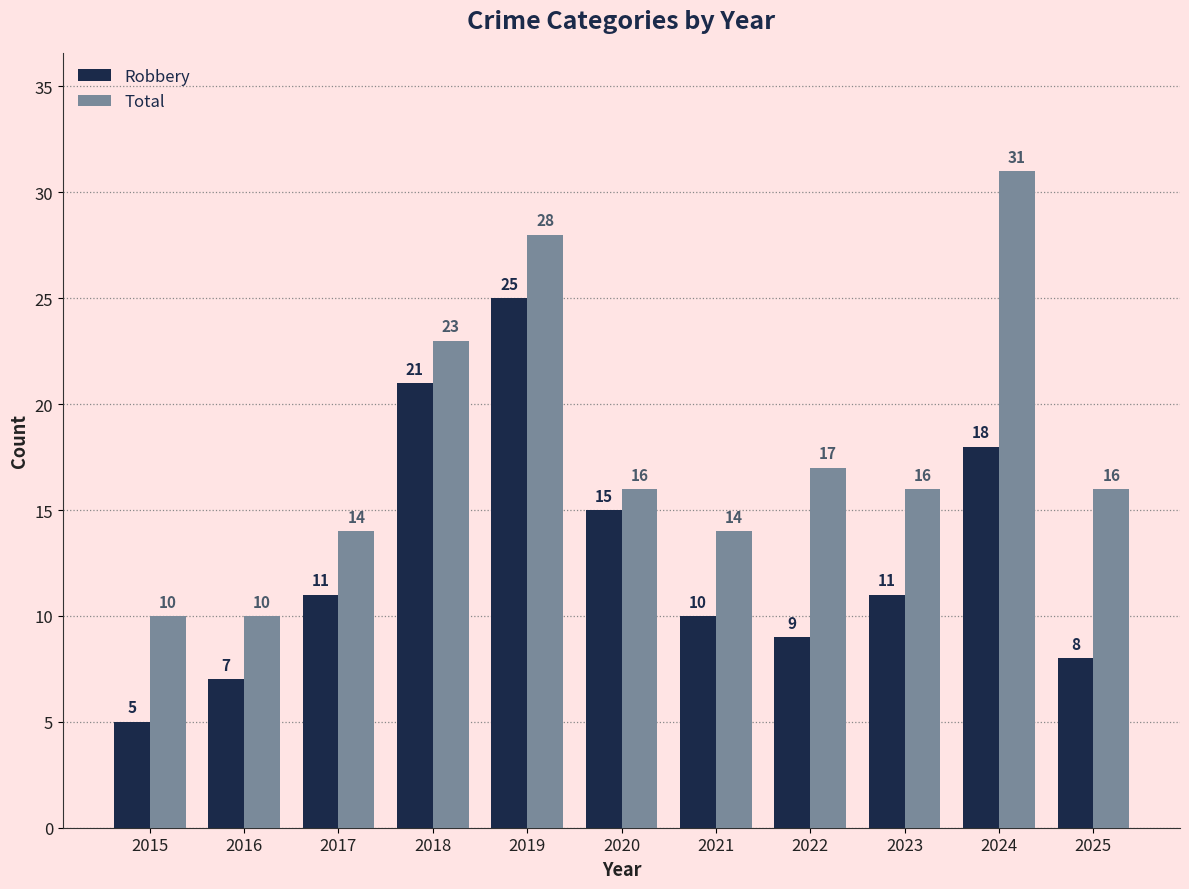

Rank the series by their average value, from lowest to highest.

Robbery, Total